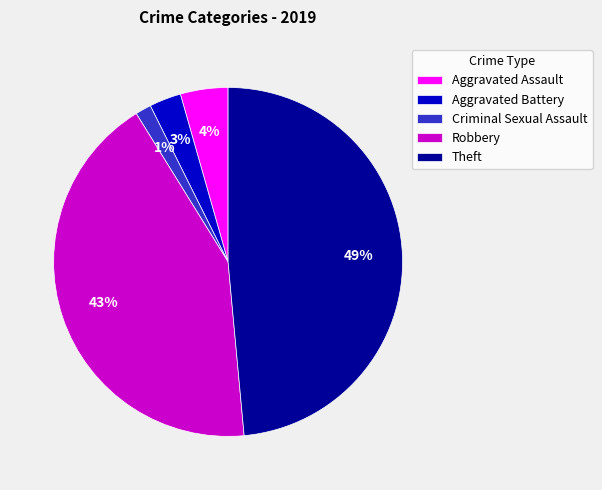

How many slices are in this pie chart?

5